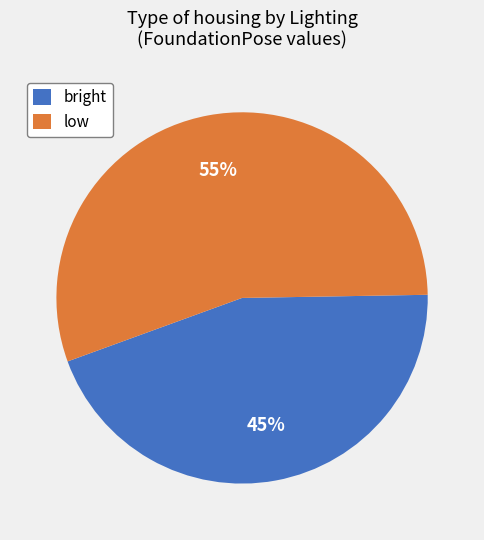

To the nearest percent, what is the combined percentage of low and bright?

100%